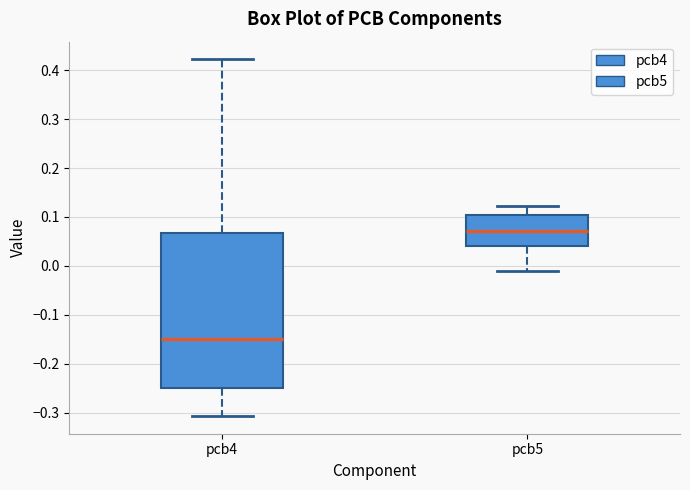

Reading left to right, read every box against the y-axis: the position of its median line, the range the box covers, and the ends of its whiskers. The values are not printed on the chart, so give them approximately, as read against the axis.

pcb4: median -0.15, box -0.25 to 0.07, whiskers -0.31 to 0.42
pcb5: median 0.07, box 0.04 to 0.10, whiskers -0.01 to 0.12